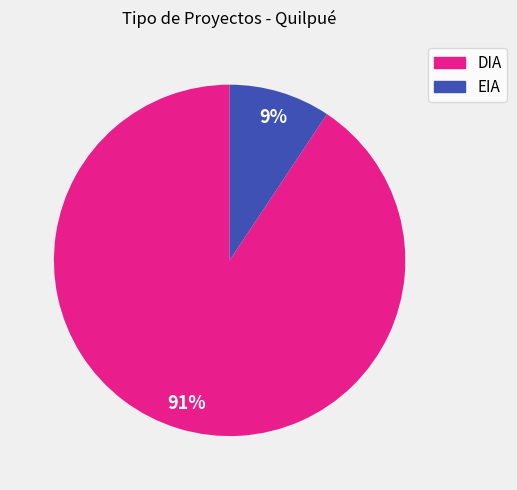

Count the number of slices in the pie.

2